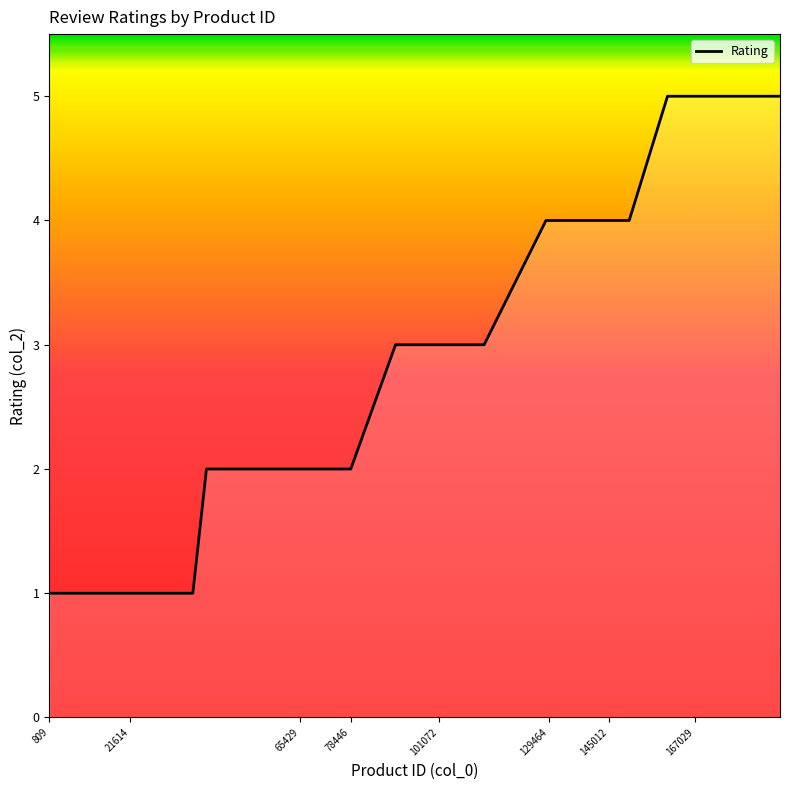

How many lines are shown in the chart?

1